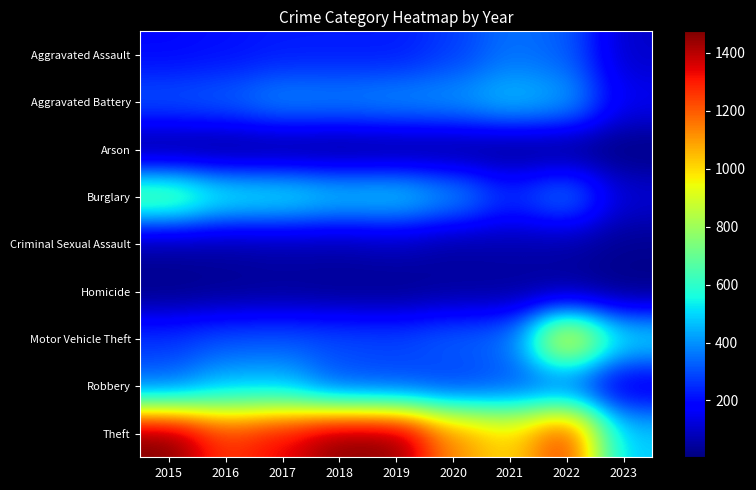

Reading right to left, list all the values displayed in this chart.

Aggravated Assault: 2023=100	2022=327	2021=352	2020=273	2019=223	2018=225	2017=224	2016=206	2015=194
Aggravated Battery: 2023=156	2022=439	2021=479	2020=416	2019=407	2018=389	2017=400	2016=336	2015=316
Arson: 2023=4	2022=11	2021=12	2020=17	2019=12	2018=7	2017=10	2016=7	2015=9
Burglary: 2023=116	2022=383	2021=261	2020=425	2019=517	2018=506	2017=562	2016=576	2015=738
Criminal Sexual Assault: 2023=28	2022=54	2021=61	2020=48	2019=77	2018=60	2017=61	2016=50	2015=46
Homicide: 2023=11	2022=36	2021=38	2020=41	2019=22	2018=25	2017=33	2016=26	2015=15
Motor Vehicle Theft: 2023=530	2022=1027	2021=348	2020=333	2019=290	2018=298	2017=312	2016=304	2015=263
Robbery: 2023=119	2022=304	2021=300	2020=263	2019=287	2018=301	2017=460	2016=454	2015=337
Theft: 2023=481	2022=1272	2021=998	2020=1125	2019=1459	2018=1461	2017=1339	2016=1259	2015=1474